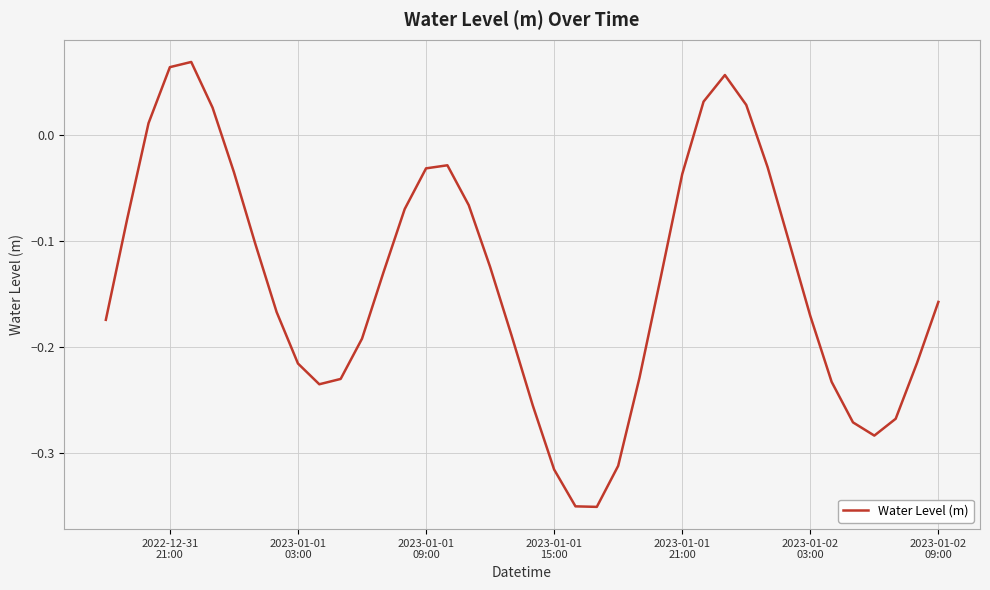

How many interior local valleys (lower than both neighbors) does the data have?

3